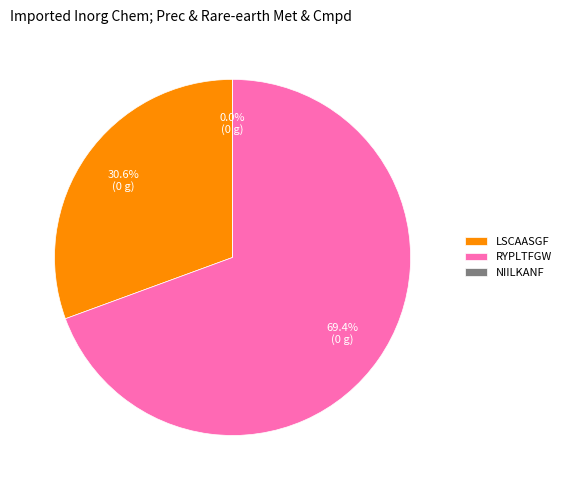

Is it true that LSCAASGF is 40% of the pie?

False